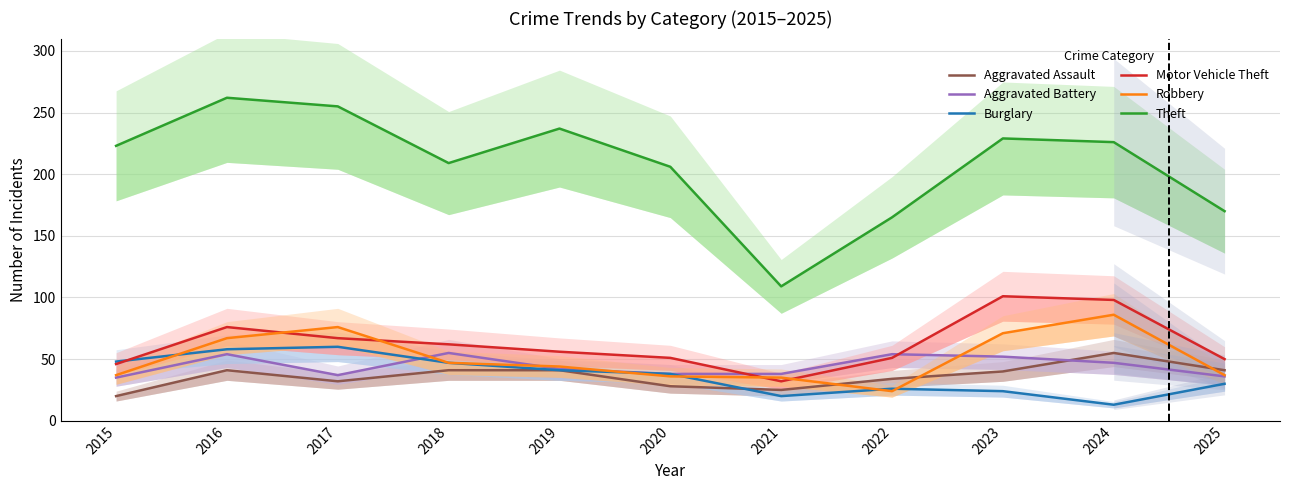

What is the lowest value of the Robbery series?

24